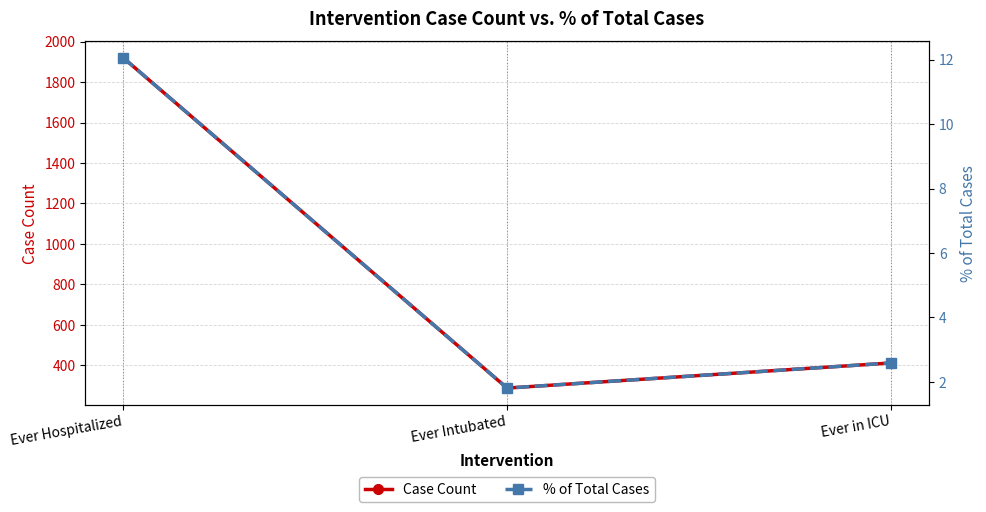

Reading left to right, extract all data points from this chart.

Case Count: 1919.0	288.0	412.0
% of Total Cases: 12.1	1.8	2.6